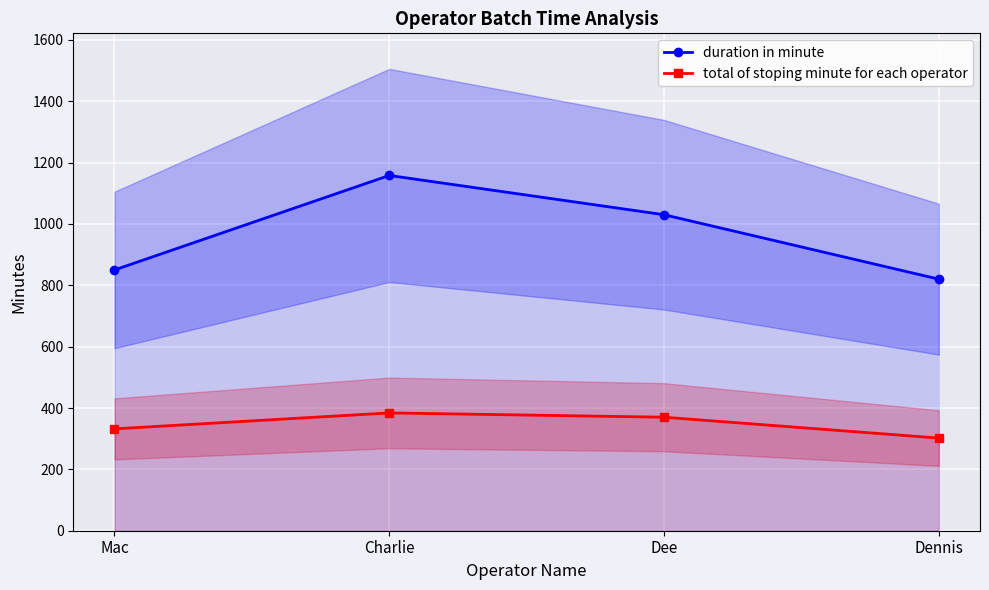

What is the spread (max minus min) of values at Dee?

660.0